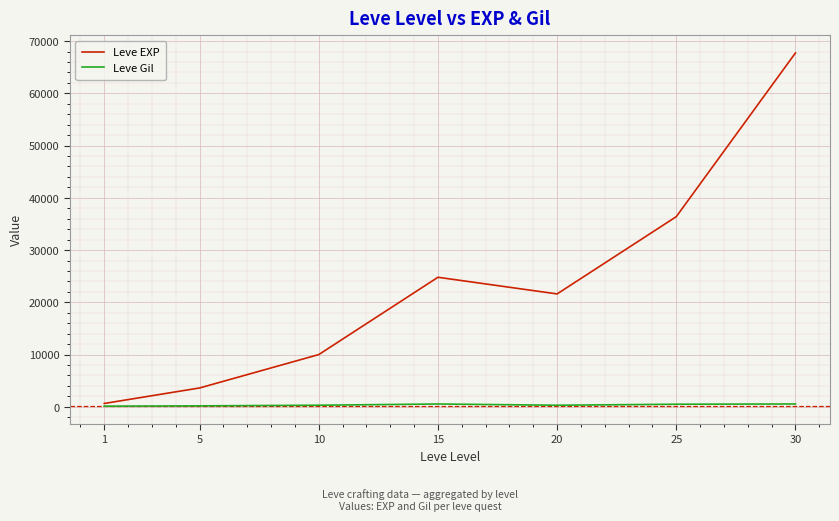

What is the minimum value shown in the chart?

113